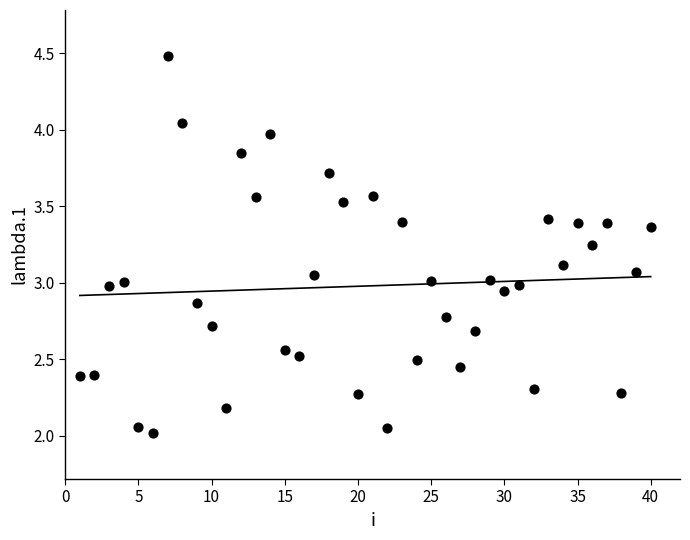

What is the range of Y values (max minus min)?

2.5